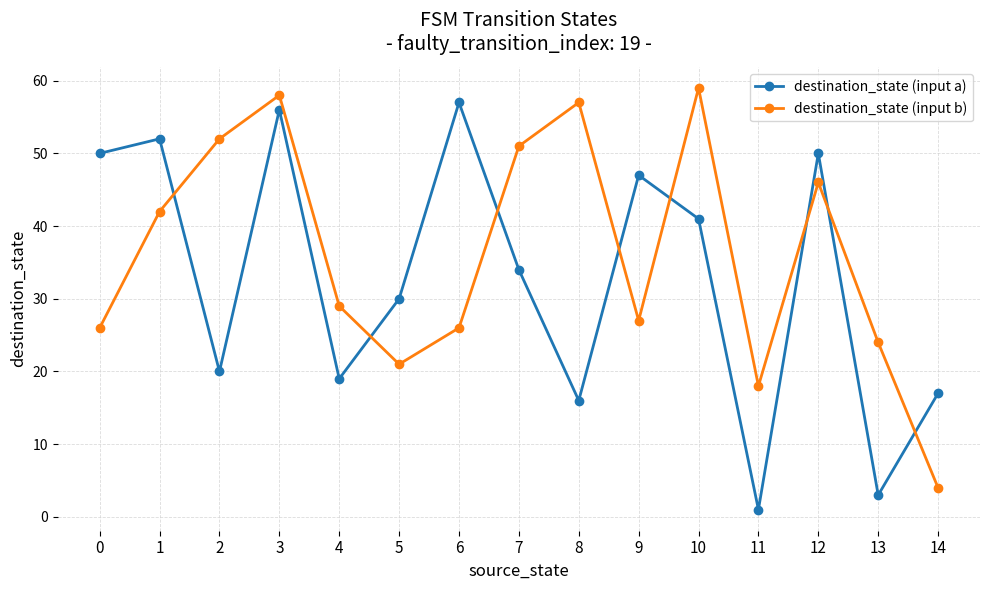

In destination_state (input b), how many points are lower than both neighbors (excluding endpoints)?

3